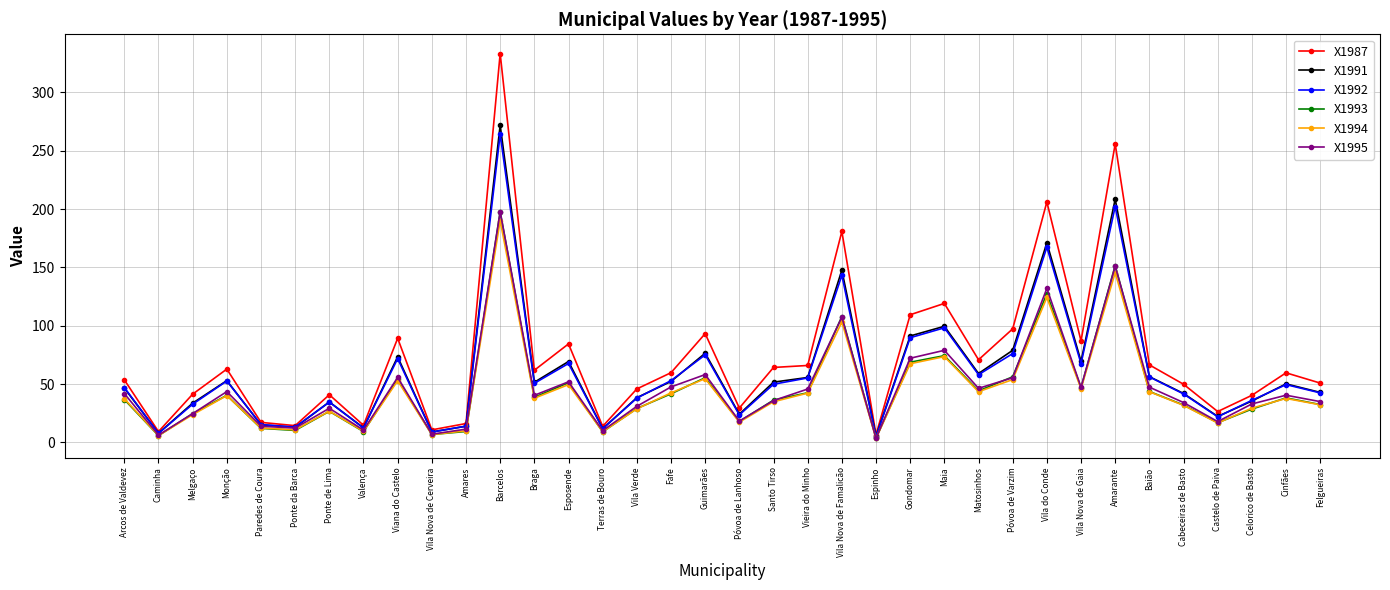

Where is the first local minimum for X1995?

Caminha